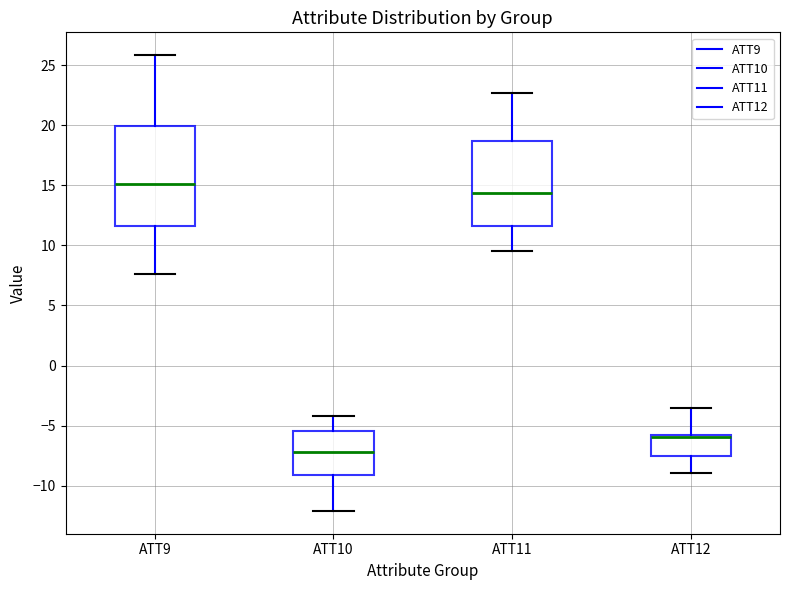

Reading left to right, read every box against the y-axis: the position of its median line, the range the box covers, and the ends of its whiskers. The values are not printed on the chart, so give them approximately, as read against the axis.

ATT9: median 15.0, box 11.5 to 20.0, whiskers 7.5 to 26.0
ATT10: median -7.0, box -9.0 to -5.5, whiskers -12.0 to -4.0
ATT11: median 14.5, box 11.5 to 18.5, whiskers 9.5 to 22.5
ATT12: median -6.0 (just below the box's upper edge), box -7.5 to -6.0, whiskers -9.0 to -3.5